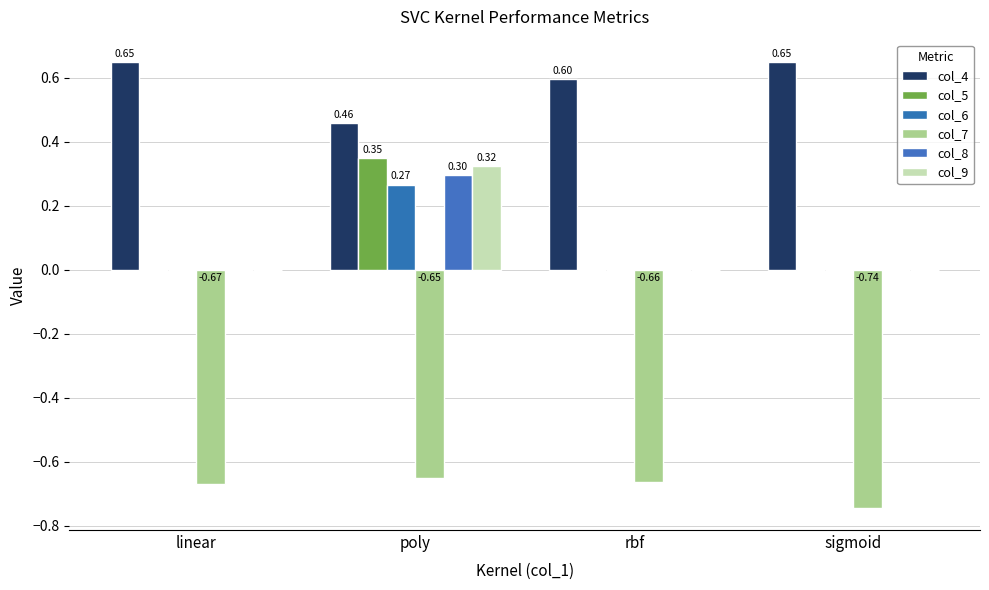

What is the sum of the col_5 values at rbf and poly?

0.3